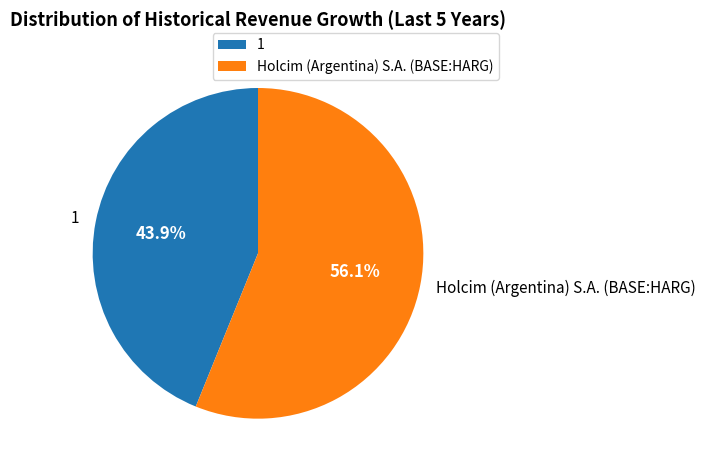

Do 1 and Holcim (Argentina) S.A. (BASE:HARG) together represent more than half of the pie?

Yes